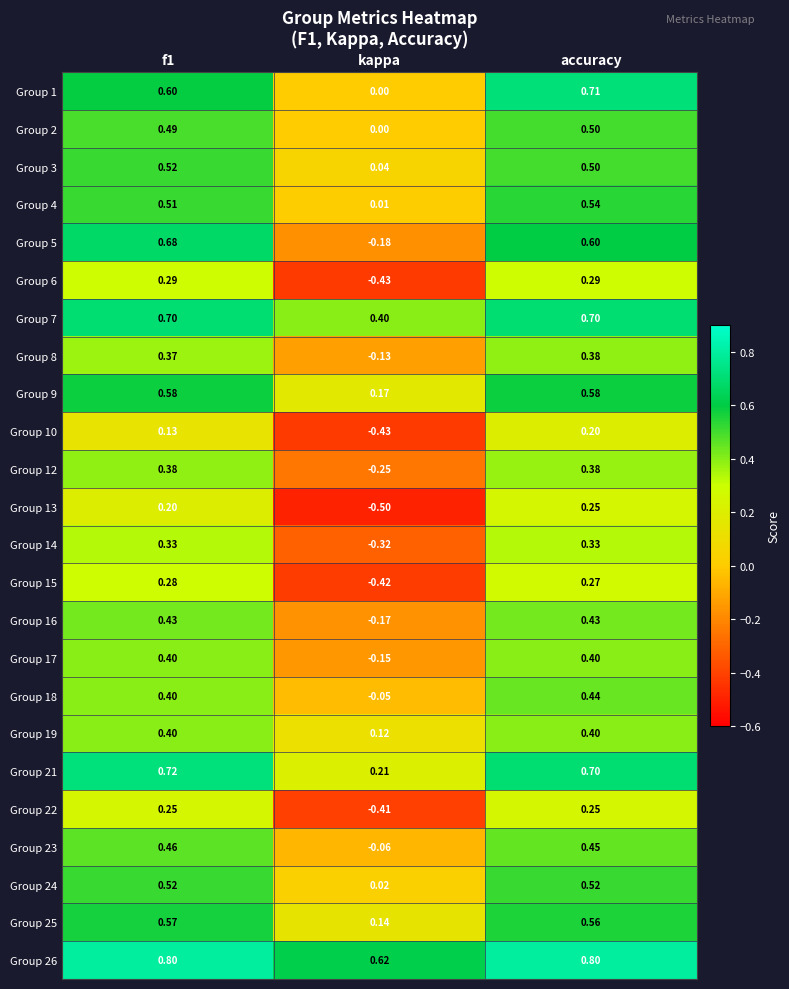

Where is Group 17 nearest to the value 0?

kappa